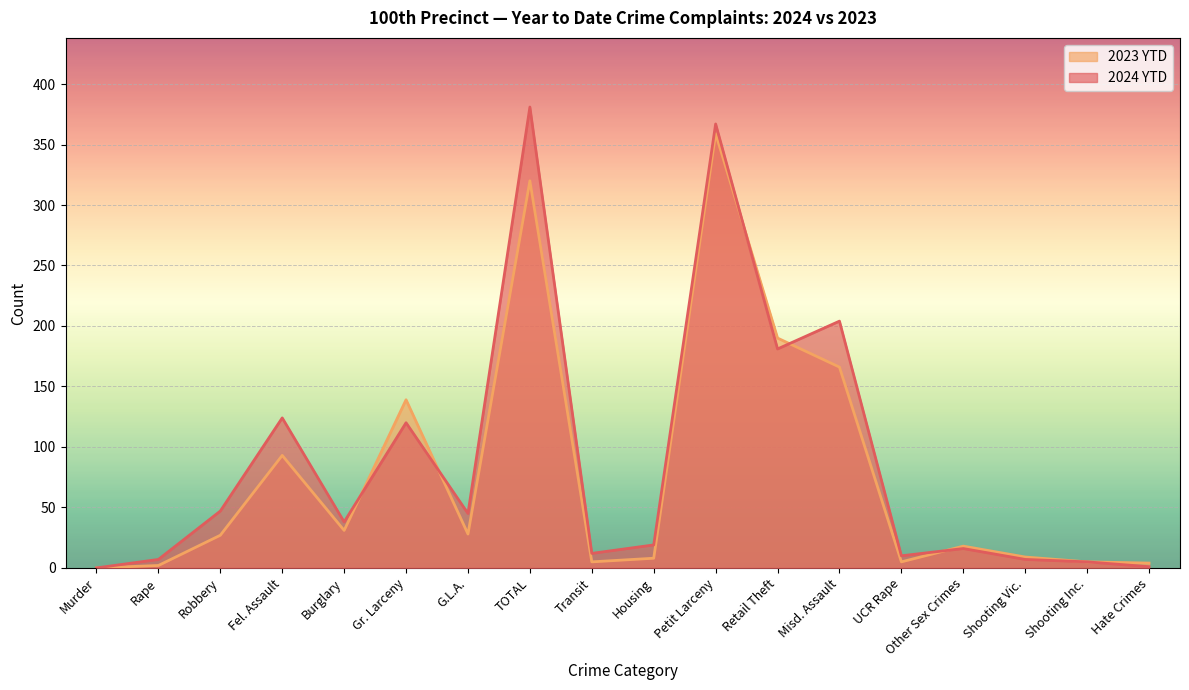

Where does the 2024 YTD series first go above 38?

Robbery